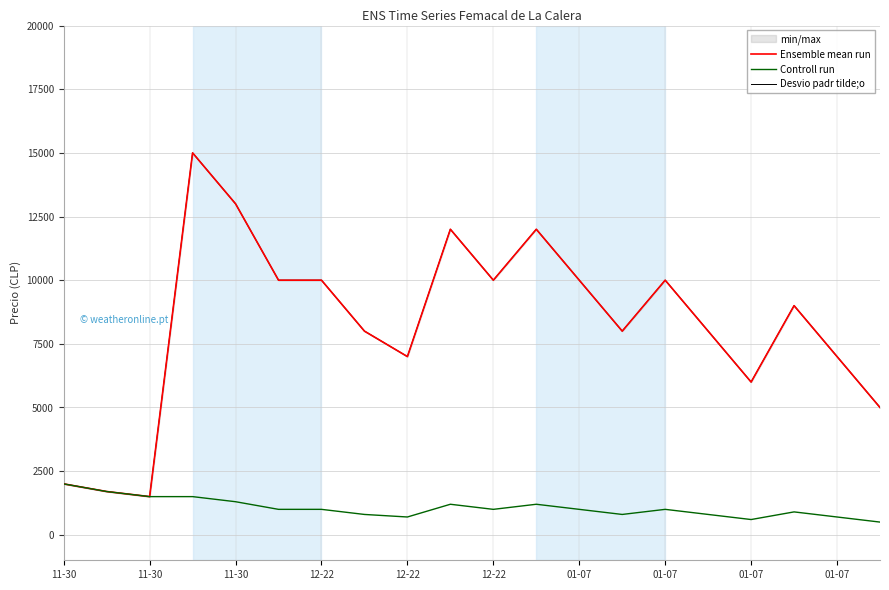

Is this an area chart (filled region under the line)?

No